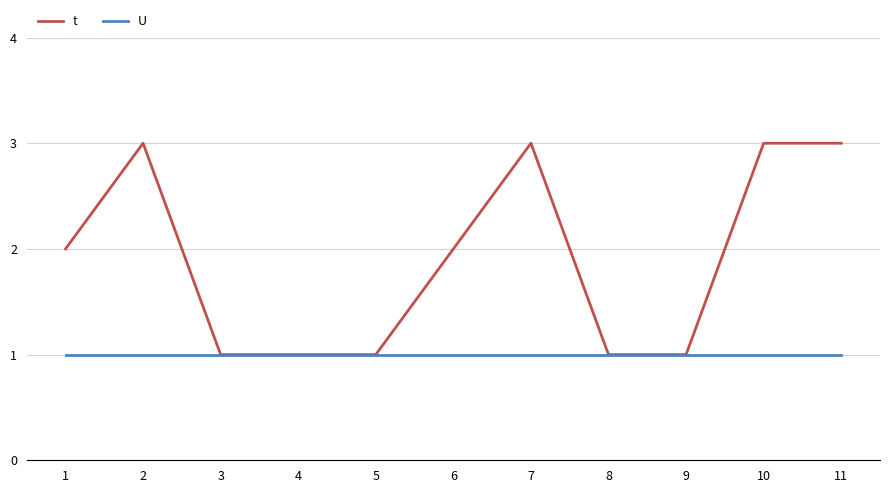

Rank the series at 10 from highest to lowest value.

t, U